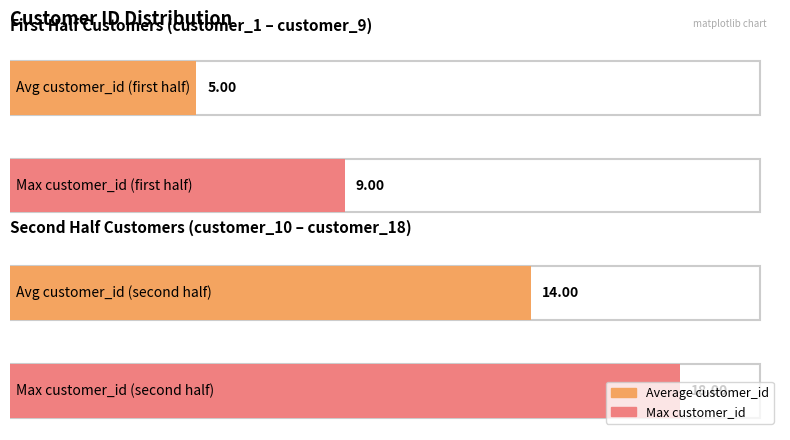

What is the average value?

10